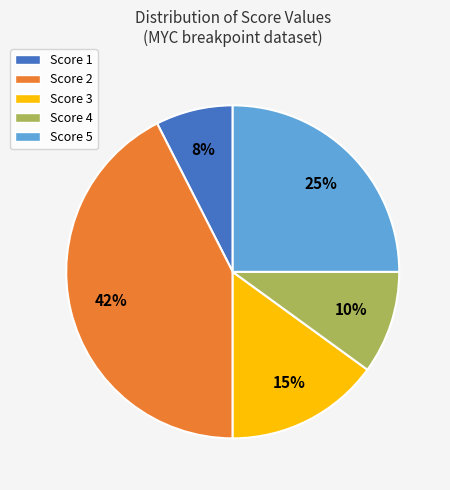

What is the largest slice in the pie chart?

Score 2